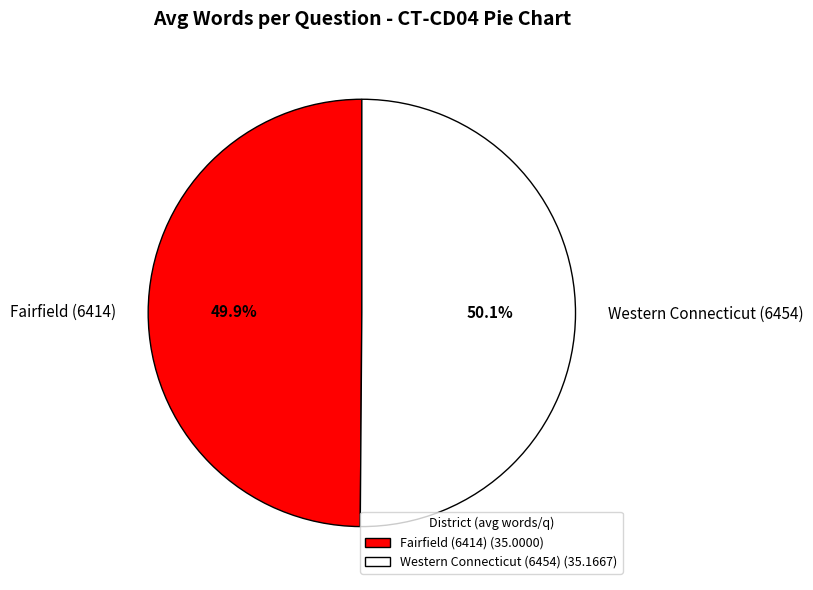

What portion of the pie excludes Fairfield (6414)?

50.1%